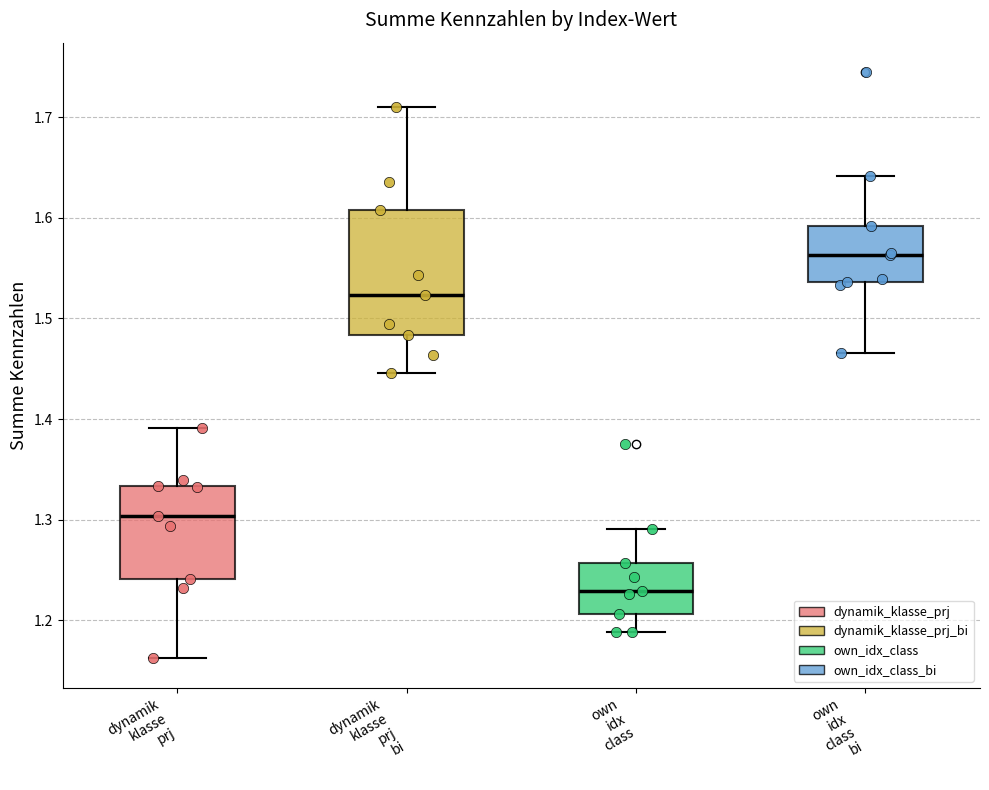

Reading left to right, transcribe this box plot: for each box, give where its median line is, the range the box spans, and where its two whiskers end, as read against the y-axis. The values are not printed on the chart, so give them approximately, as read against the axis.

dynamik klasse prj: median 1.30, box 1.24 to 1.33, whiskers 1.16 to 1.39
dynamik klasse prj bi: median 1.52, box 1.48 to 1.61, whiskers 1.45 to 1.71
own idx class: median 1.23, box 1.21 to 1.26, whiskers 1.19 to 1.29
own idx class bi: median 1.56, box 1.54 to 1.59, whiskers 1.47 to 1.64